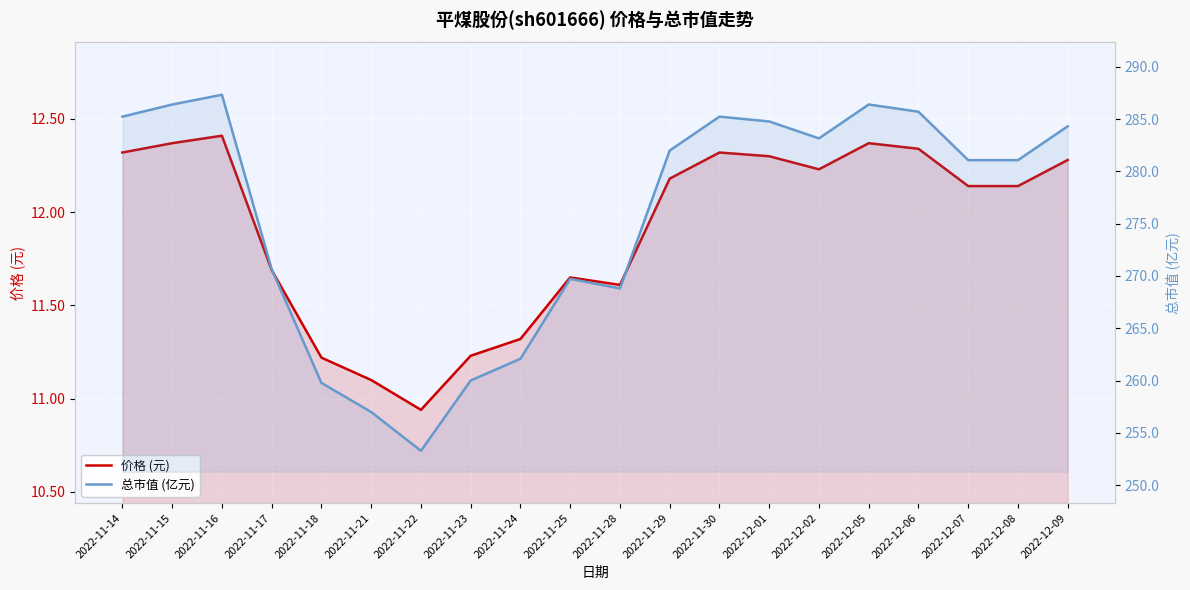

List the series in order of their peak value, lowest first.

价格 (元), 总市值 (亿元)